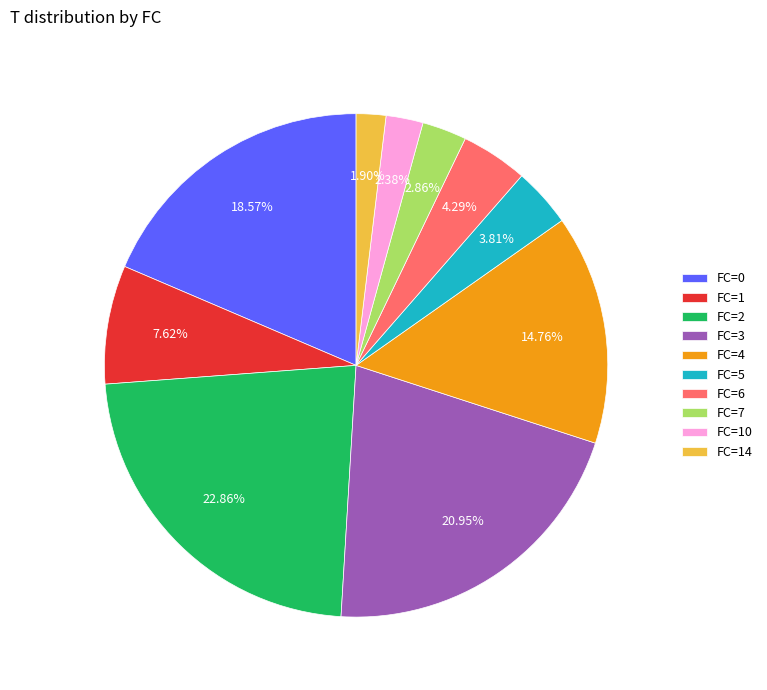

Does FC=6 account for over 50% of the chart?

No